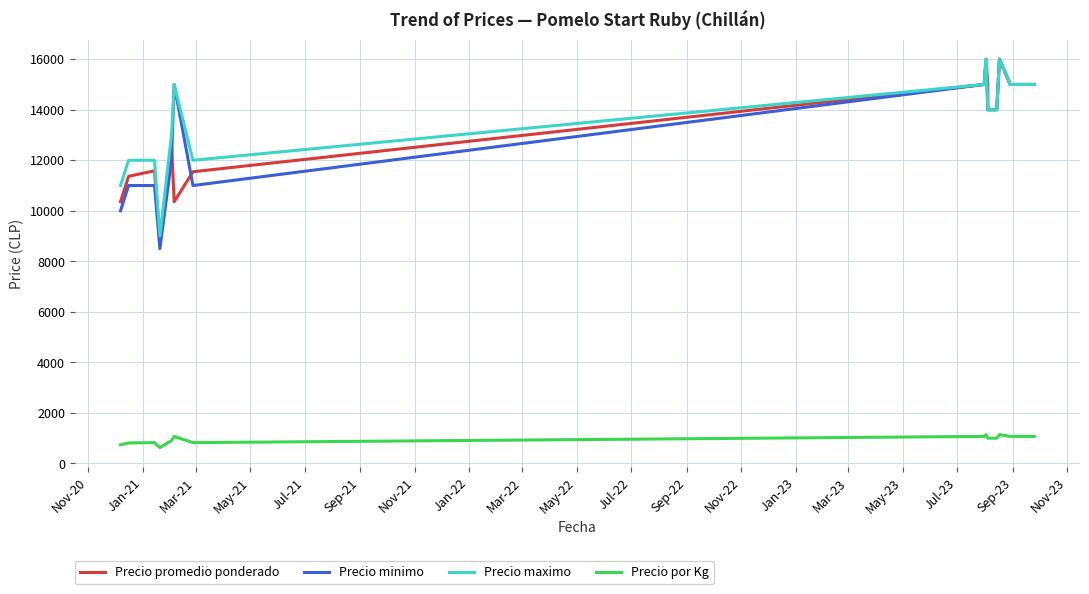

What is the difference between the maximum and minimum values in the Precio minimo series?

7500